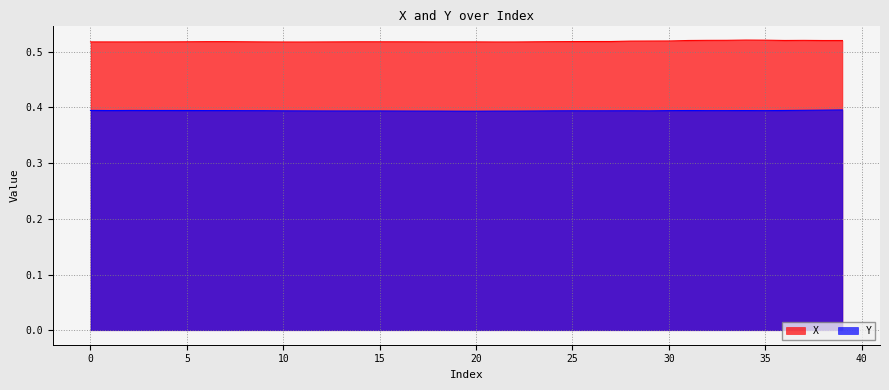

True or false: X and Y cross at least once.

False